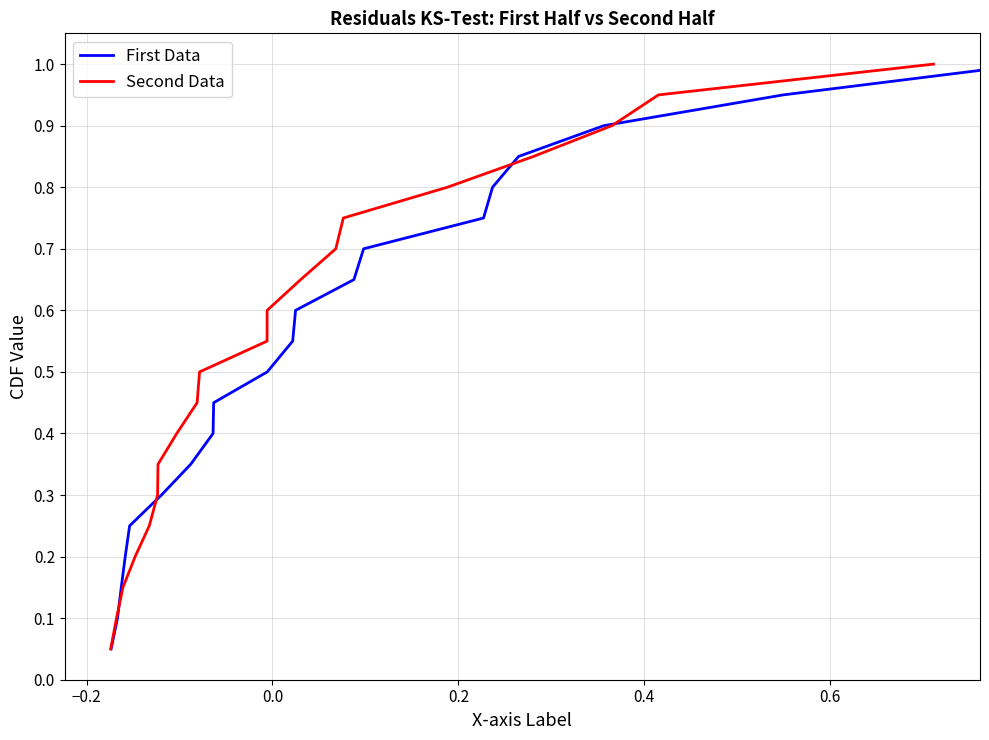

What is the average value of the First Data series?

0.5